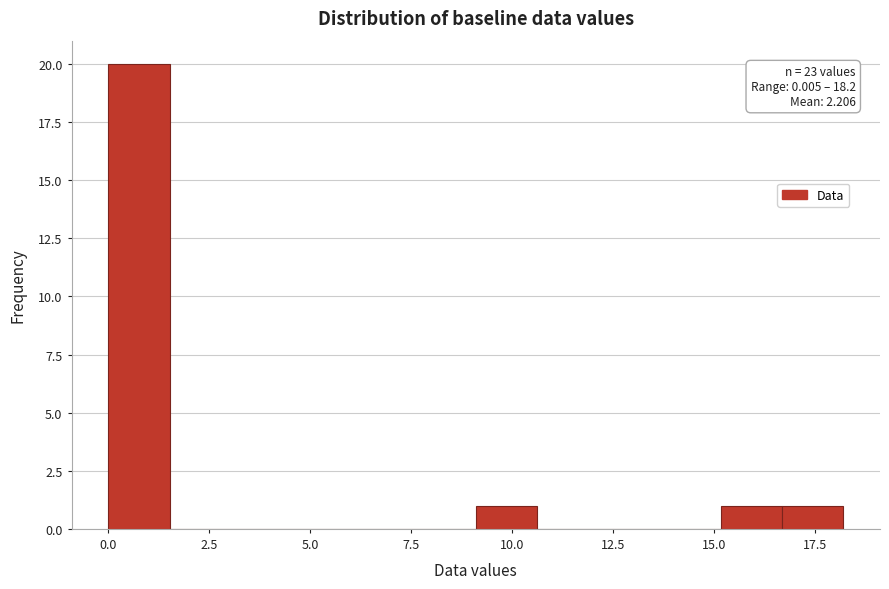

Around what value on the x-axis is the tallest bar? Give the approximate position of its centre, as read against the axis.

1.0